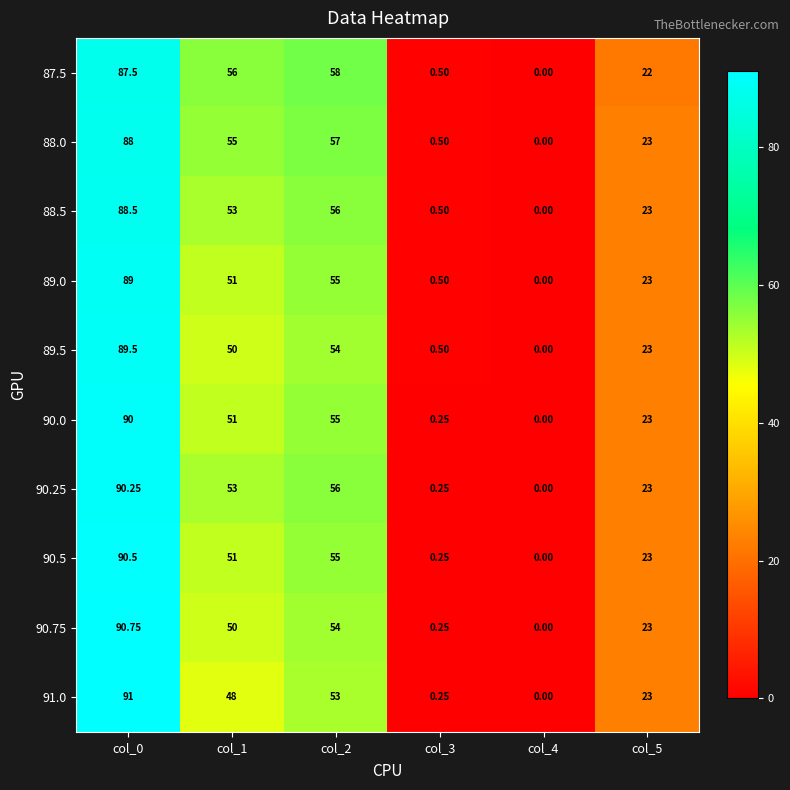

Is the value of 89.0 at col_3 greater than the value of 89.5 at col_2?

No